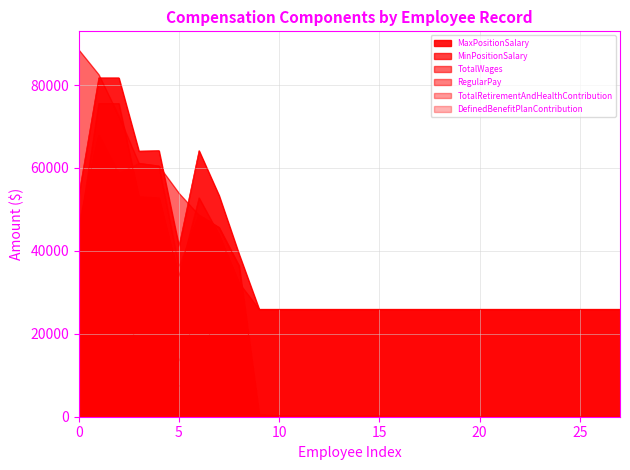

Which category has the lowest value across all series?

9